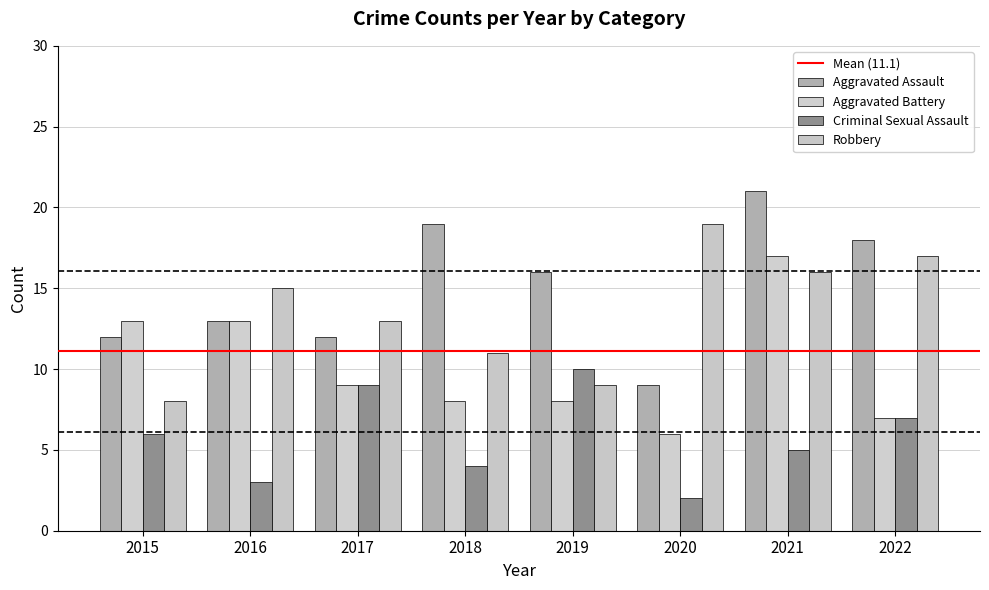

What is the sum of all Aggravated Battery values?

81